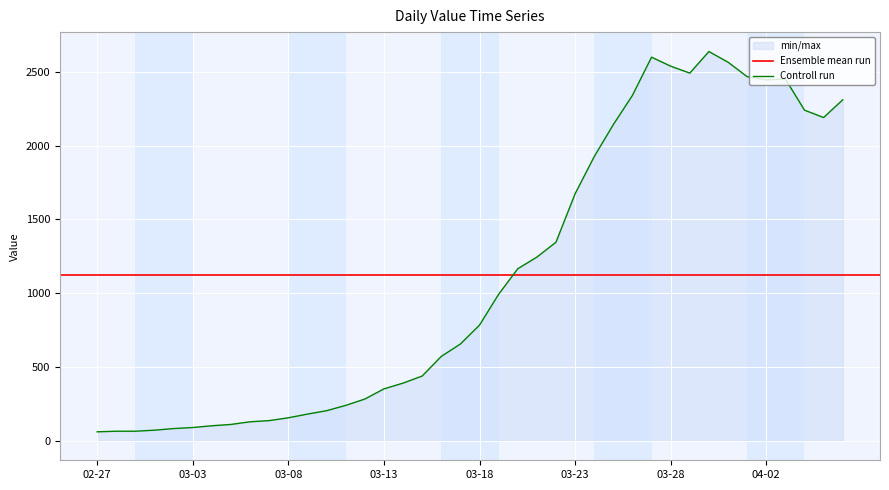

Reading left to right, what are all the values shown in this chart?

61	65	65	72	83	90	102	111	129	137	156	181	204	240	283	352	391	439	572	656	784	993	1166	1245	1346	1674	1926	2143	2341	2600	2539	2492	2638	2566	2468	2446	2452	2241	2191	2311